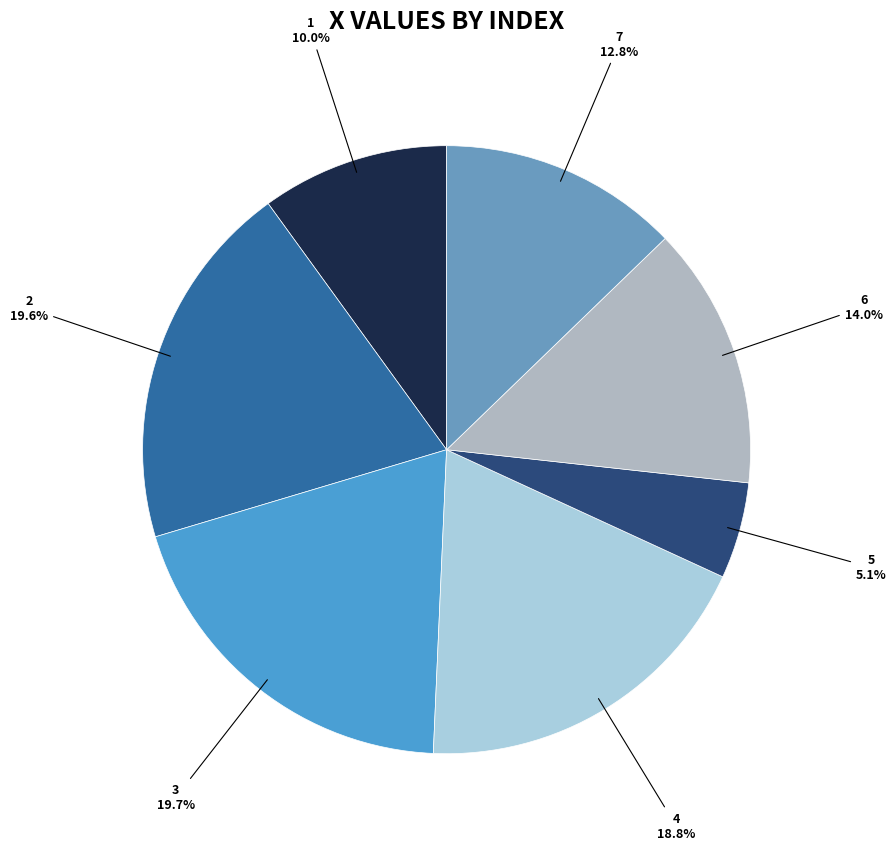

Does any single category account for the majority?

No